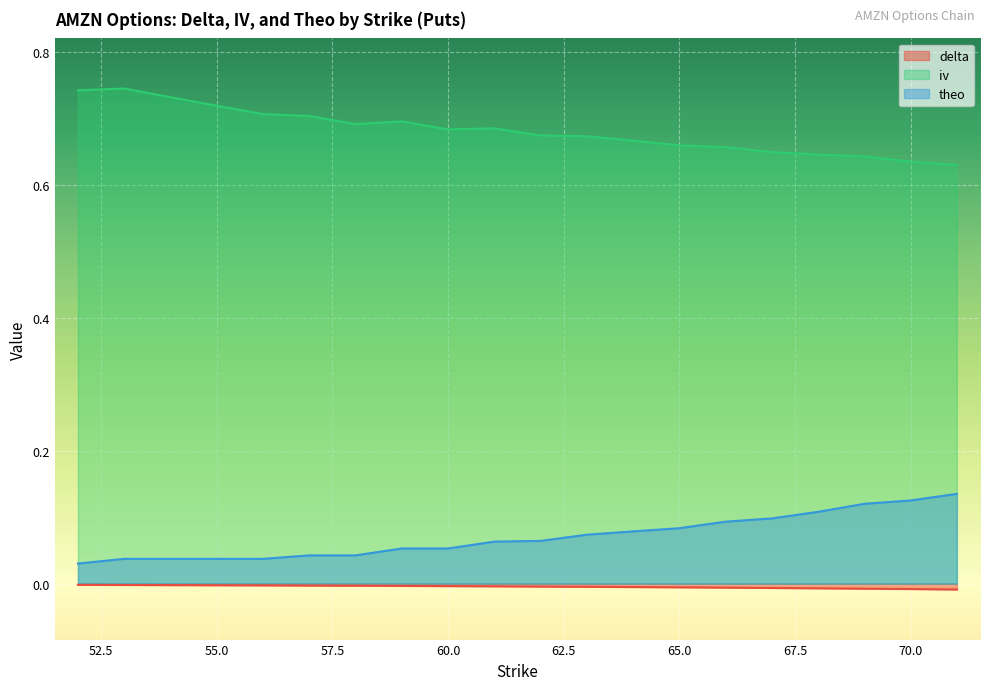

True or false: delta and iv cross at least once.

False